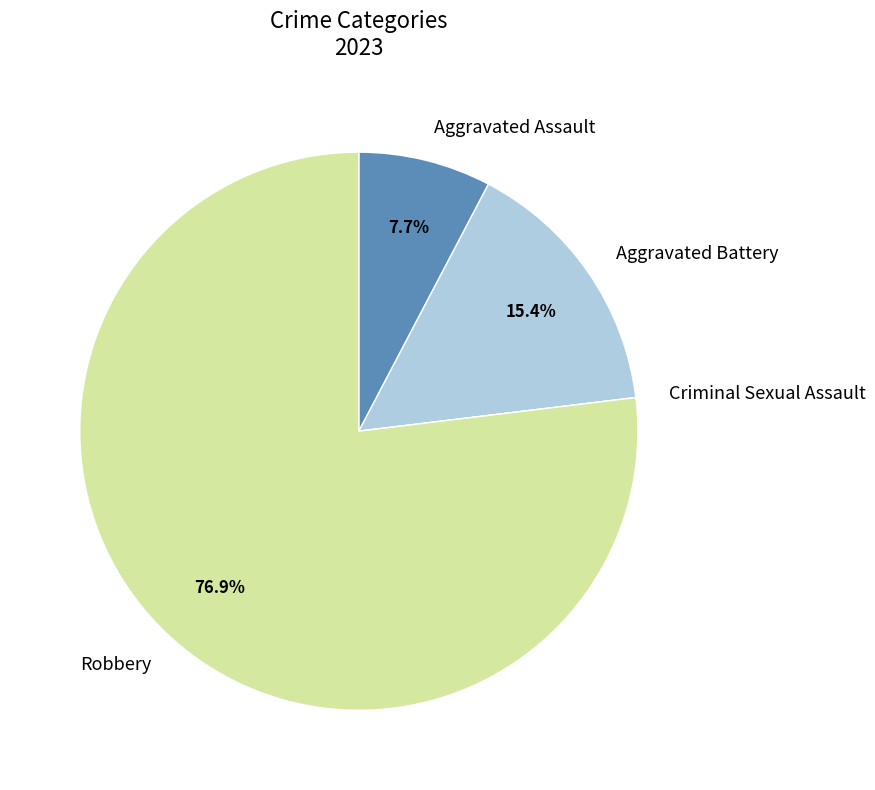

What is the largest slice in the pie chart?

Robbery